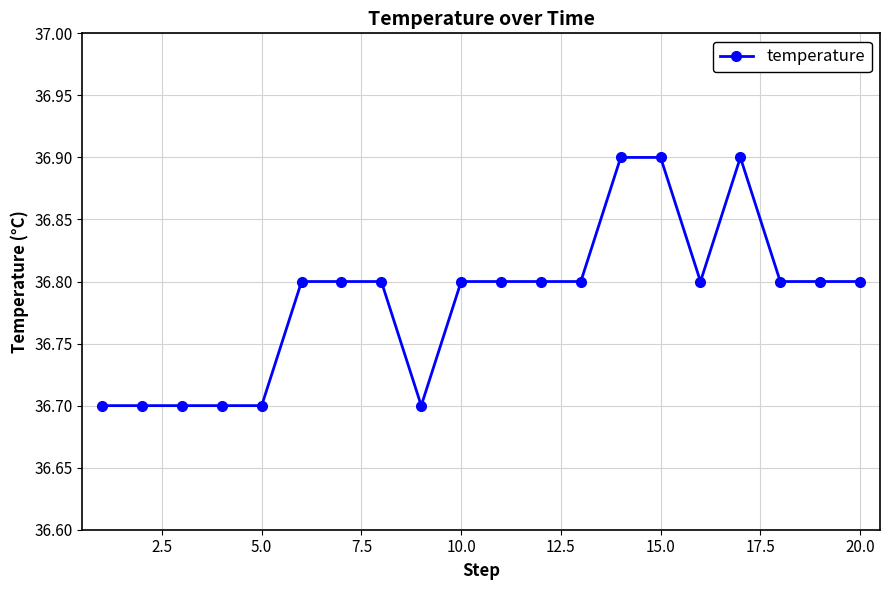

What is the minimum value shown in the chart?

36.7